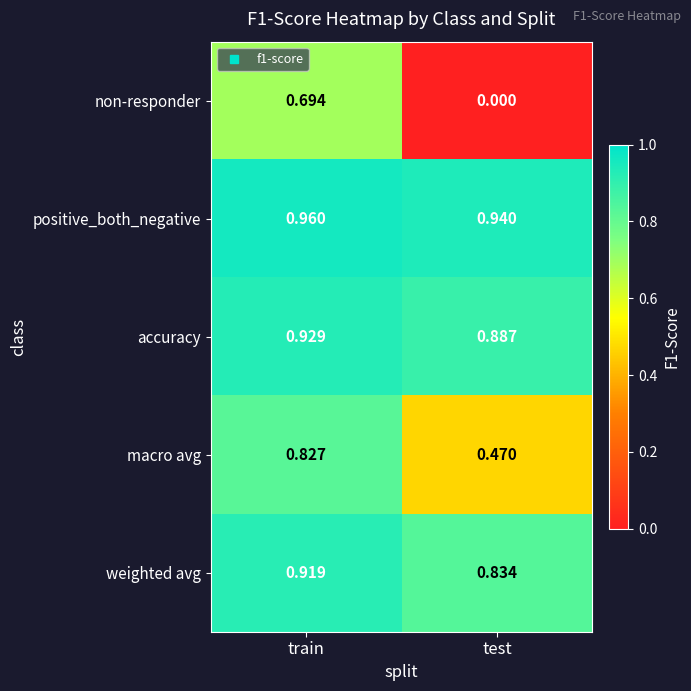

Where is macro avg nearest to the value 0?

test